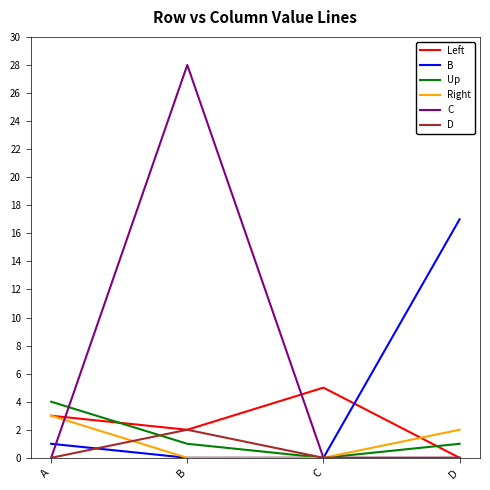

Reading right to left, list all the values displayed in this chart.

Left: D=0	C=5	B=2	A=3
B: D=17	C=0	B=0	A=1
Up: D=1	C=0	B=1	A=4
Right: D=2	C=0	B=0	A=3
C: D=0	C=0	B=28	A=0
D: D=0	C=0	B=2	A=0